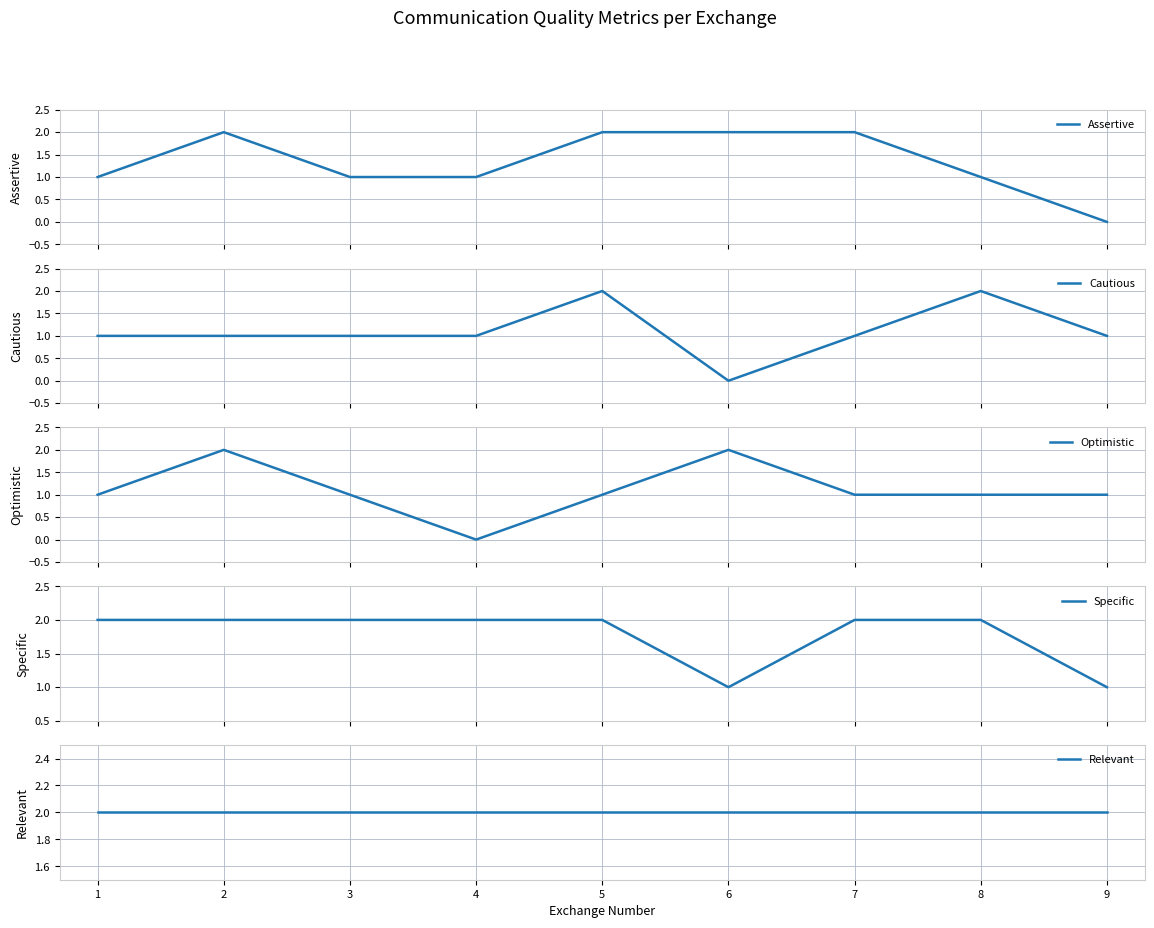

How many Specific values are between 2 and 3?

7